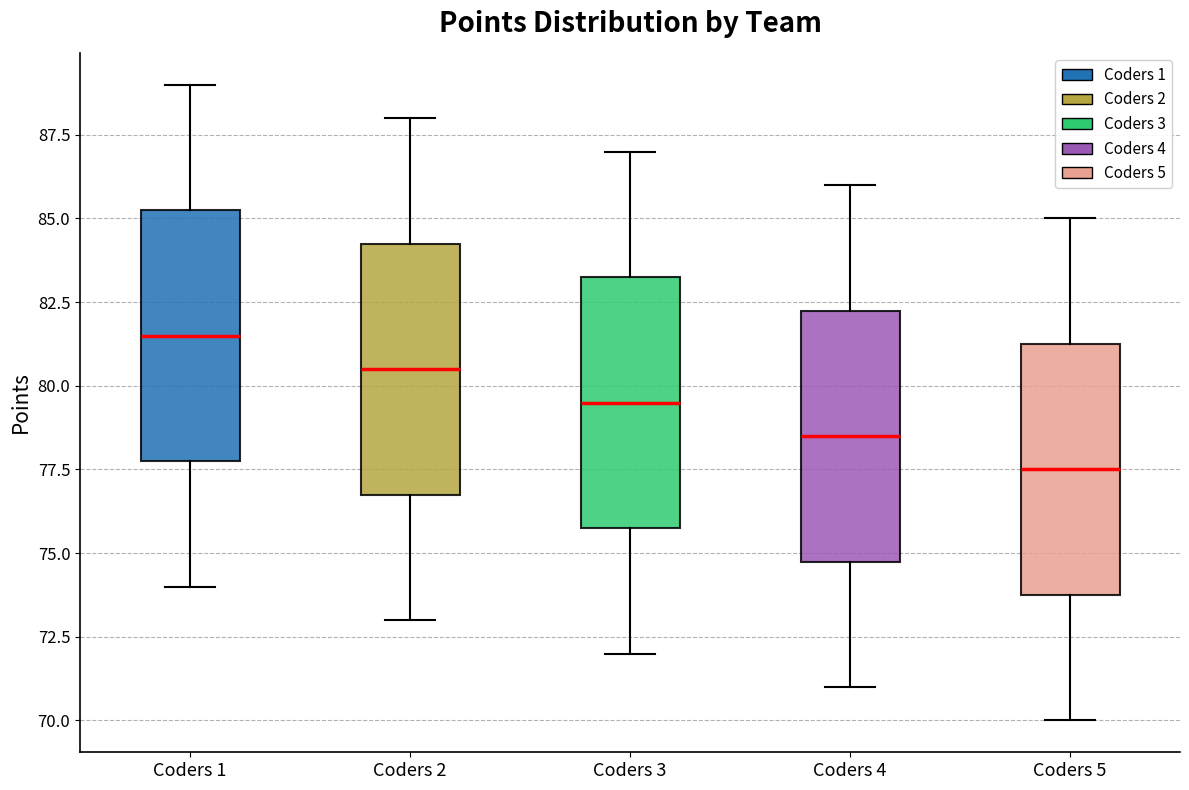

Which box's median line is the highest?

Coders 1